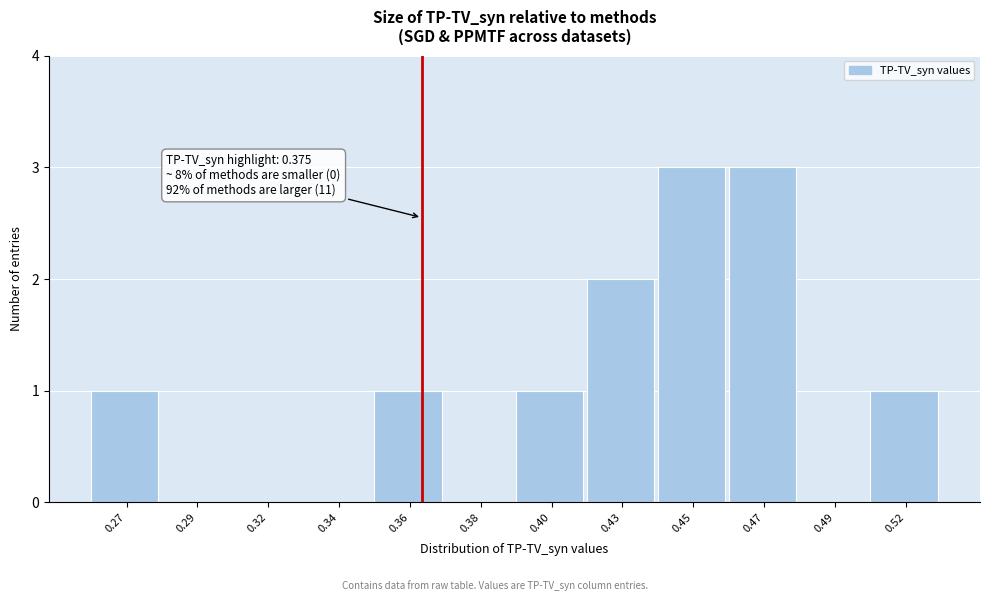

Reading right to left, list all the values displayed in this chart.

0.52=1	0.49=0	0.47=3	0.45=3	0.43=2	0.40=1	0.38=0	0.36=1	0.34=0	0.32=0	0.29=0	0.27=1